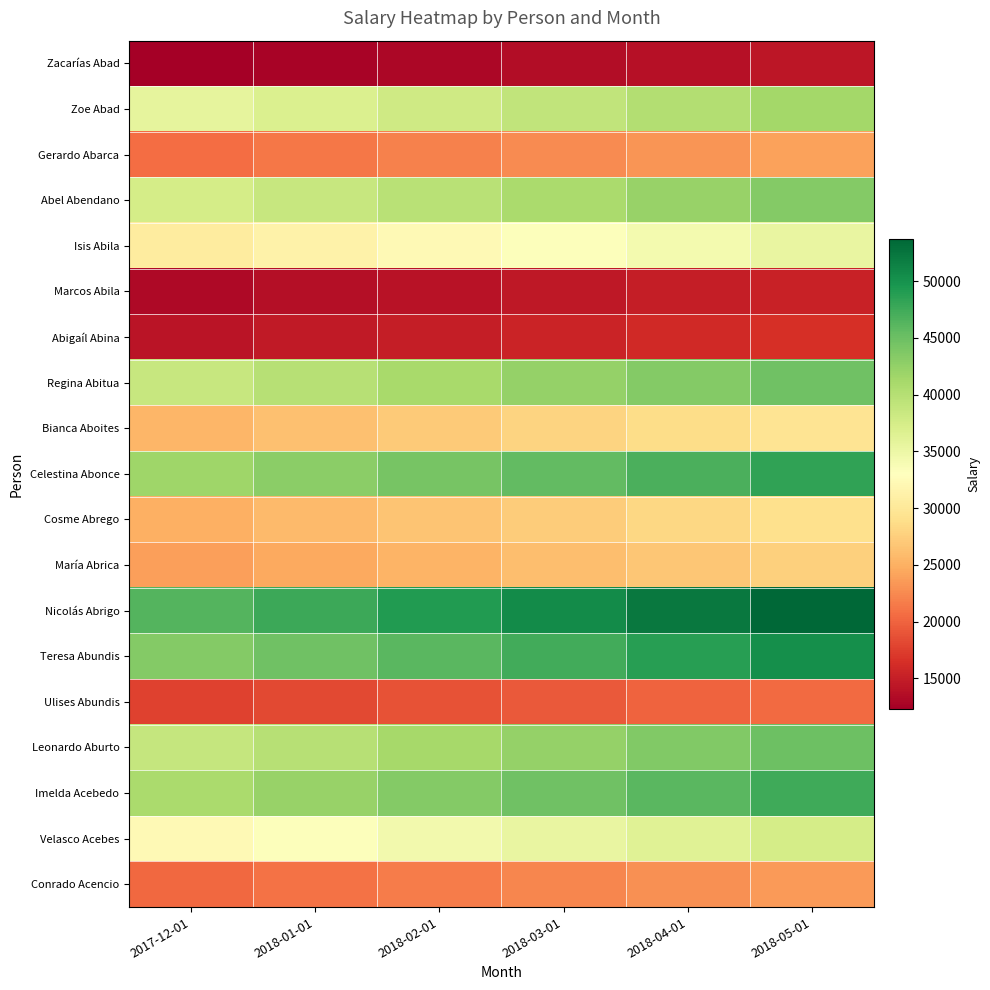

Reading left to right, extract all data points from this chart.

Zacarías Abad: 2017-12-01=12299.0	2018-01-01=12668.0	2018-02-01=13048.0	2018-03-01=13439.4	2018-04-01=13842.6	2018-05-01=14257.9
Zoe Abad: 2017-12-01=35722.0	2018-01-01=36793.7	2018-02-01=37897.5	2018-03-01=39034.4	2018-04-01=40205.4	2018-05-01=41411.6
Gerardo Abarca: 2017-12-01=20688.0	2018-01-01=21308.6	2018-02-01=21947.9	2018-03-01=22606.3	2018-04-01=23284.5	2018-05-01=23983.1
Abel Abendano: 2017-12-01=37477.0	2018-01-01=38601.3	2018-02-01=39759.3	2018-03-01=40952.1	2018-04-01=42180.7	2018-05-01=43446.1
Isis Abila: 2017-12-01=30463.0	2018-01-01=31376.9	2018-02-01=32318.2	2018-03-01=33287.7	2018-04-01=34286.4	2018-05-01=35315.0
Marcos Abila: 2017-12-01=13231.0	2018-01-01=13627.9	2018-02-01=14036.8	2018-03-01=14457.9	2018-04-01=14891.6	2018-05-01=15338.4
Abigaíl Abina: 2017-12-01=14185.0	2018-01-01=14610.5	2018-02-01=15048.9	2018-03-01=15500.3	2018-04-01=15965.3	2018-05-01=16444.3
Regina Abitua: 2017-12-01=38669.0	2018-01-01=39829.1	2018-02-01=41023.9	2018-03-01=42254.7	2018-04-01=43522.3	2018-05-01=44828.0
Bianca Aboites: 2017-12-01=25544.0	2018-01-01=26310.3	2018-02-01=27099.6	2018-03-01=27912.6	2018-04-01=28750.0	2018-05-01=29612.5
Celestina Abonce: 2017-12-01=41710.0	2018-01-01=42961.3	2018-02-01=44250.1	2018-03-01=45577.6	2018-04-01=46945.0	2018-05-01=48353.3
Cosme Abrego: 2017-12-01=25029.0	2018-01-01=25779.9	2018-02-01=26553.3	2018-03-01=27349.9	2018-04-01=28170.4	2018-05-01=29015.5
María Abrica: 2017-12-01=23852.0	2018-01-01=24567.6	2018-02-01=25304.6	2018-03-01=26063.7	2018-04-01=26845.6	2018-05-01=27651.0
Nicolás Abrigo: 2017-12-01=46361.0	2018-01-01=47751.8	2018-02-01=49184.4	2018-03-01=50659.9	2018-04-01=52179.7	2018-05-01=53745.1
Teresa Abundis: 2017-12-01=43397.0	2018-01-01=44698.9	2018-02-01=46039.9	2018-03-01=47421.1	2018-04-01=48843.7	2018-05-01=50309.0
Ulises Abundis: 2017-12-01=17713.0	2018-01-01=18244.4	2018-02-01=18791.7	2018-03-01=19355.5	2018-04-01=19936.1	2018-05-01=20534.2
Leonardo Aburto: 2017-12-01=38765.0	2018-01-01=39927.9	2018-02-01=41125.8	2018-03-01=42359.6	2018-04-01=43630.3	2018-05-01=44939.3
Imelda Acebedo: 2017-12-01=40954.0	2018-01-01=42182.6	2018-02-01=43448.1	2018-03-01=44751.5	2018-04-01=46094.1	2018-05-01=47476.9
Velasco Acebes: 2017-12-01=32351.0	2018-01-01=33321.5	2018-02-01=34321.2	2018-03-01=35350.8	2018-04-01=36411.3	2018-05-01=37503.7
Conrado Acencio: 2017-12-01=20340.0	2018-01-01=20950.2	2018-02-01=21578.7	2018-03-01=22226.1	2018-04-01=22892.8	2018-05-01=23579.6